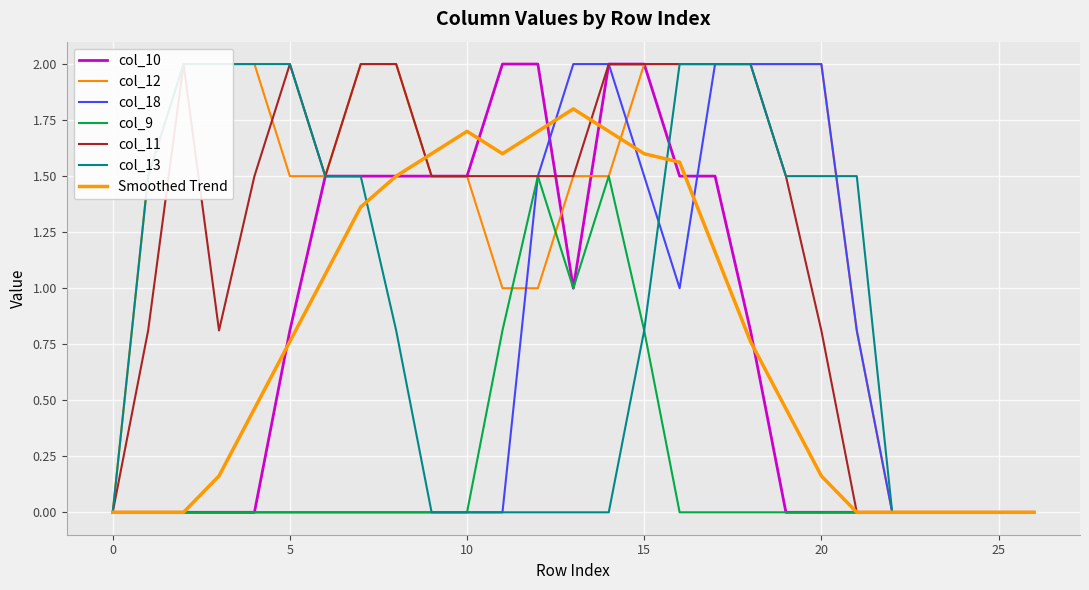

Which series has the largest total across all categories?

col_12